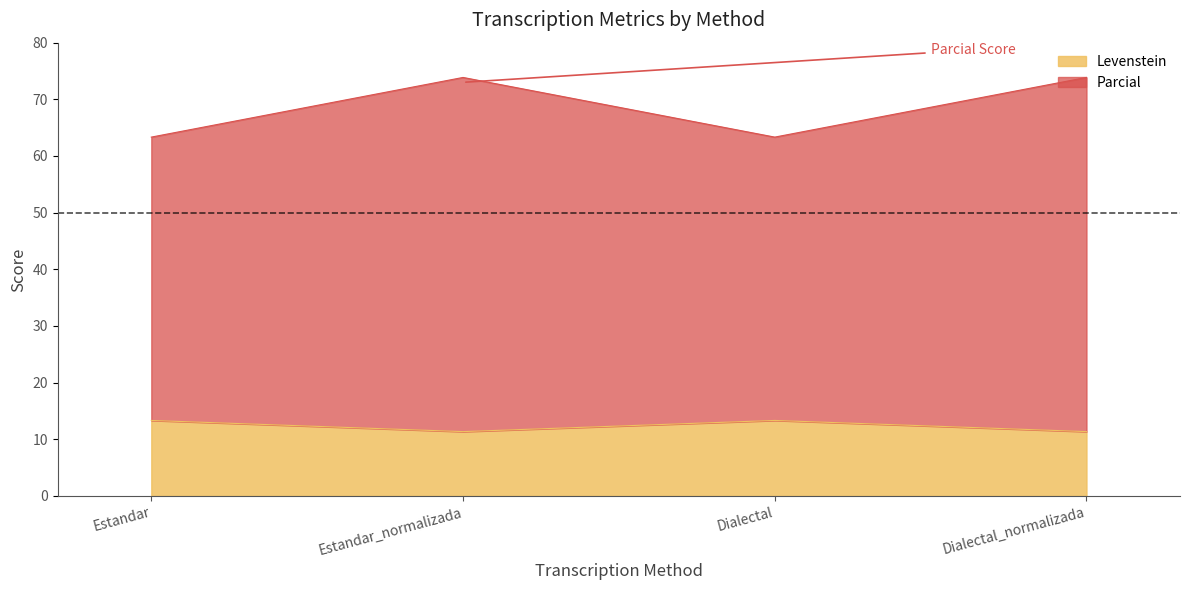

At which category is the sum across all series the highest?

Estandar_normalizada